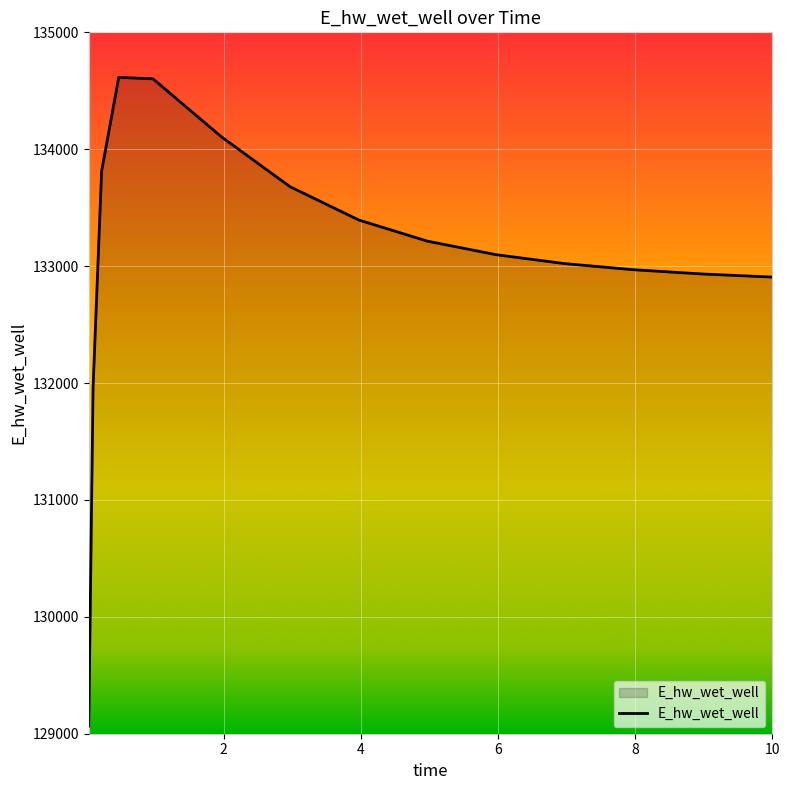

What is the difference between the maximum and minimum values?

5549.6